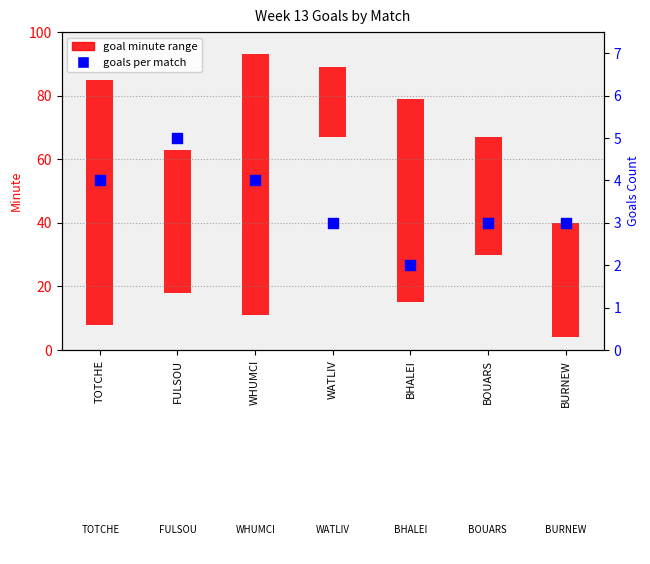

What is the change in value from FULSOU to BURNEW?

-2